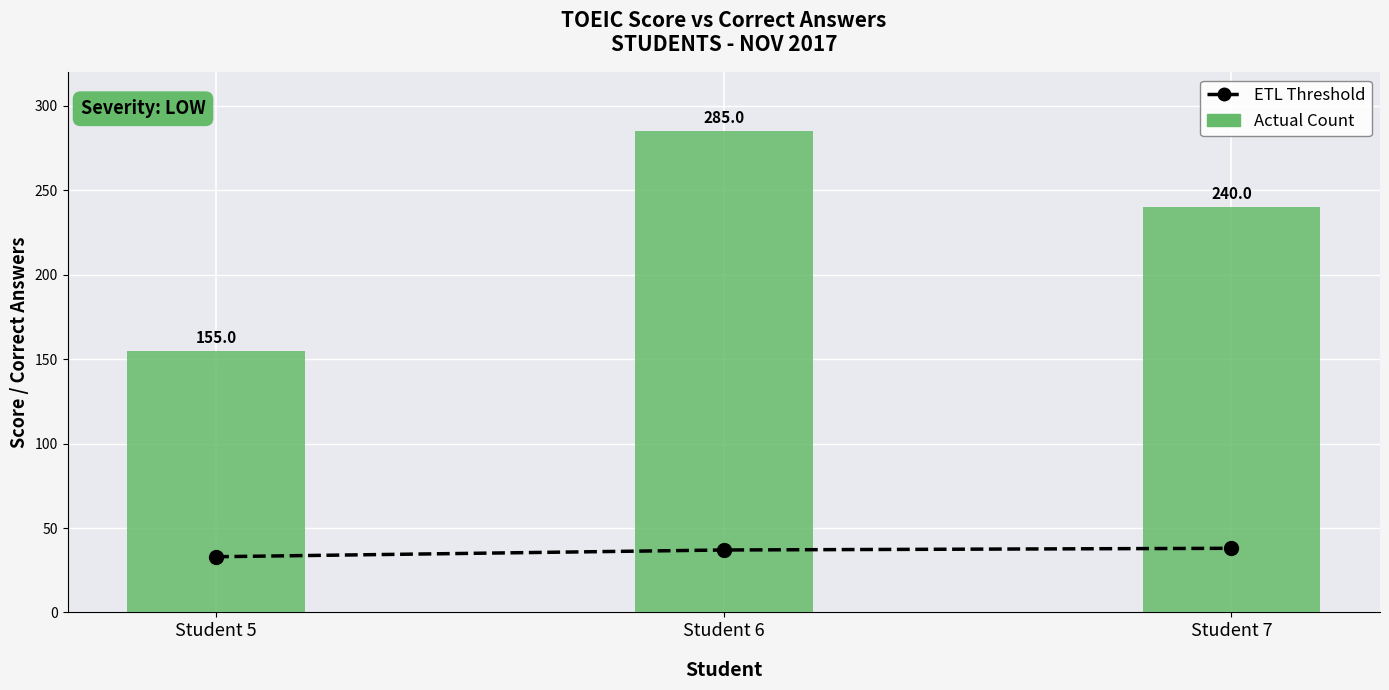

What is the smallest value displayed?

33